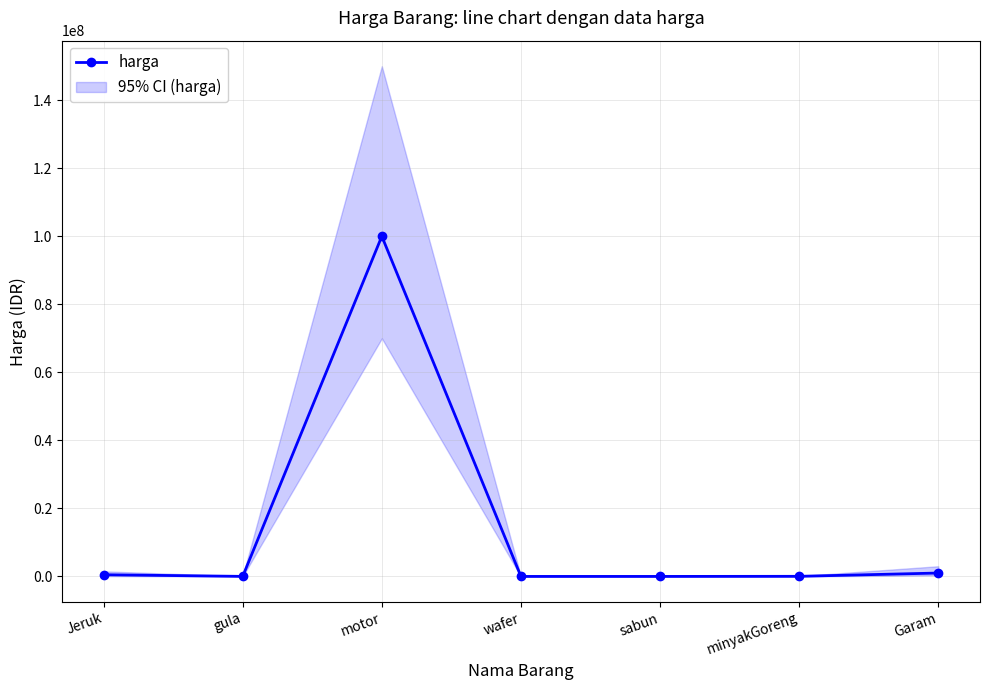

Reading left to right, extract all data points from this chart.

500000	15000	100000000	5000	5000	35000	1000000